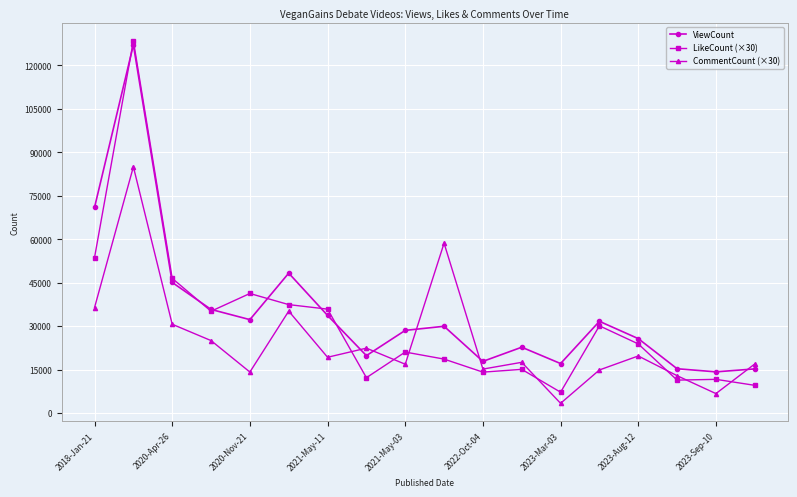

What is the value of the LikeCount (×30) point at the 11th from the left?

14130